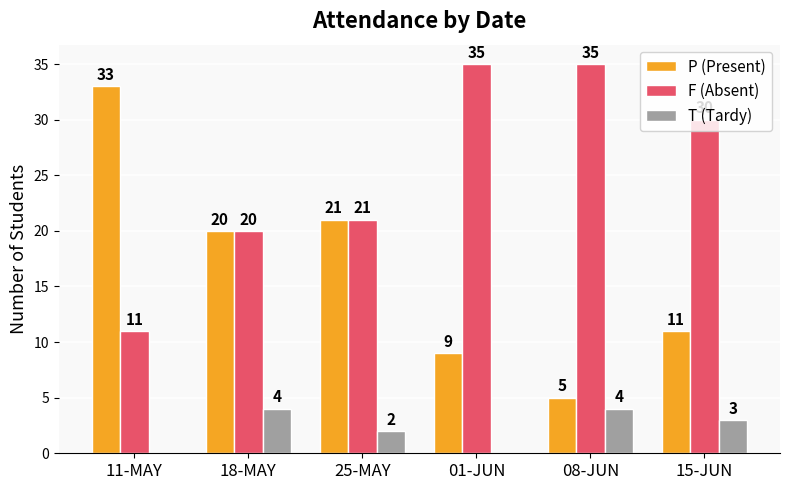

How many groups of bars are there?

6